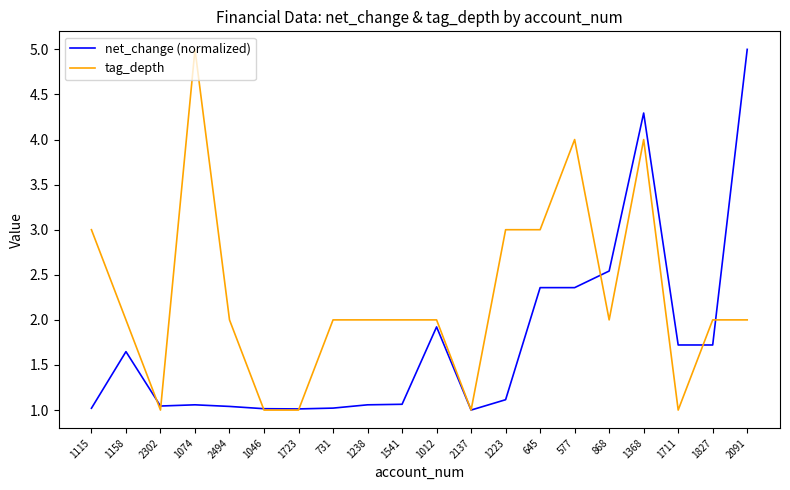

Rank the series by their average value, from lowest to highest.

net_change (normalized), tag_depth